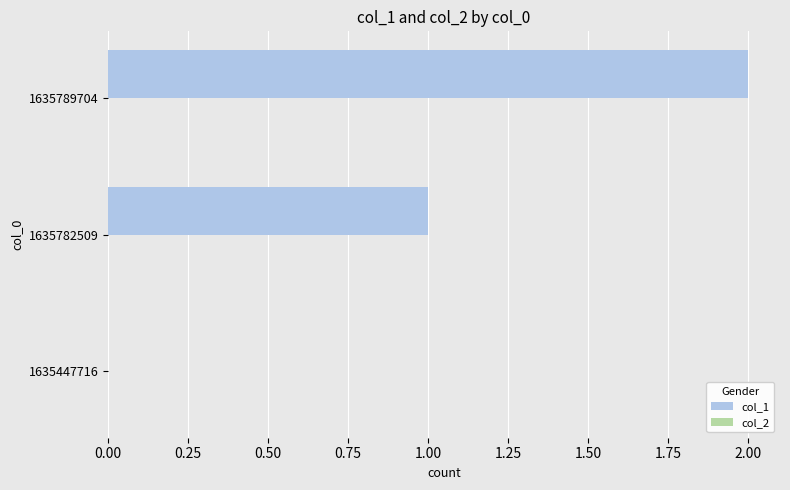

The value at 1635789704 is 2. True or false?

True